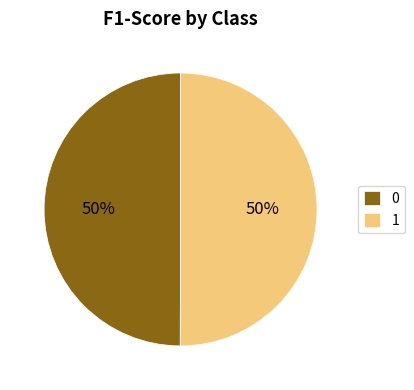

To the nearest percent, what percentage of the pie is 1?

50%